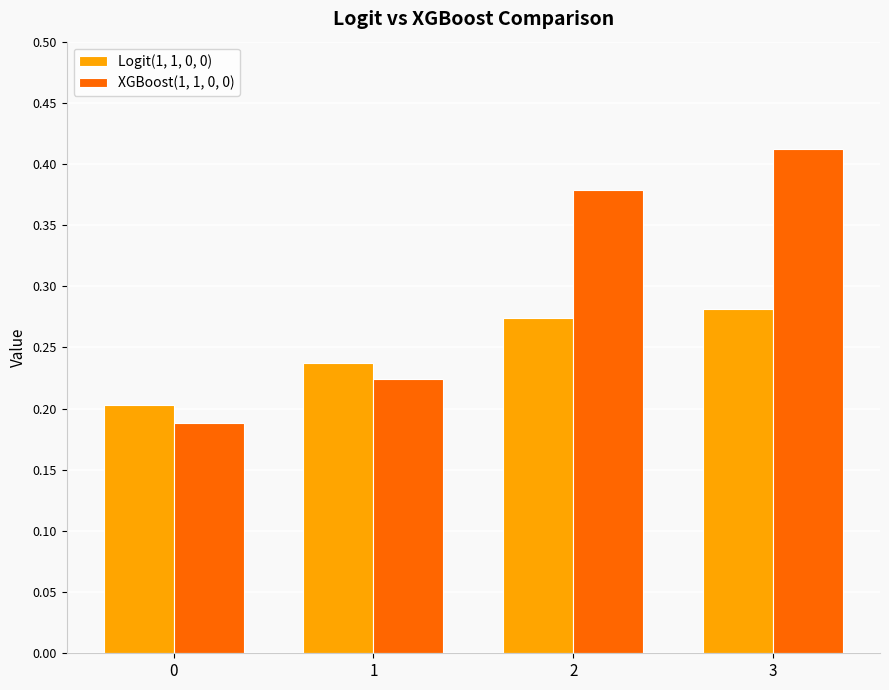

Between 0 and 2, which series saw the biggest shift?

XGBoost(1, 1, 0, 0)